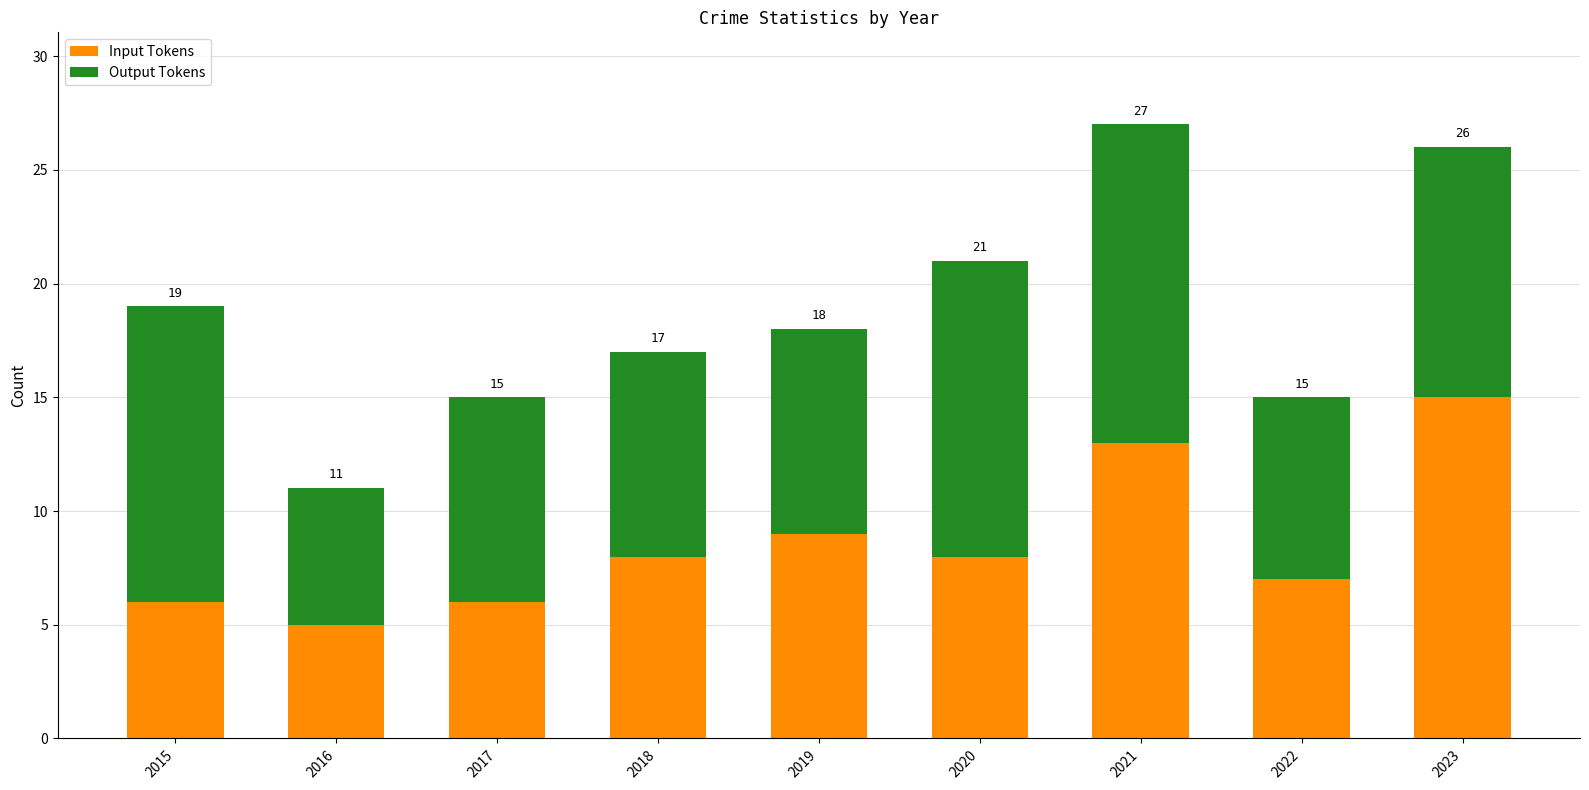

Which series has the largest range (max minus min)?

Input Tokens